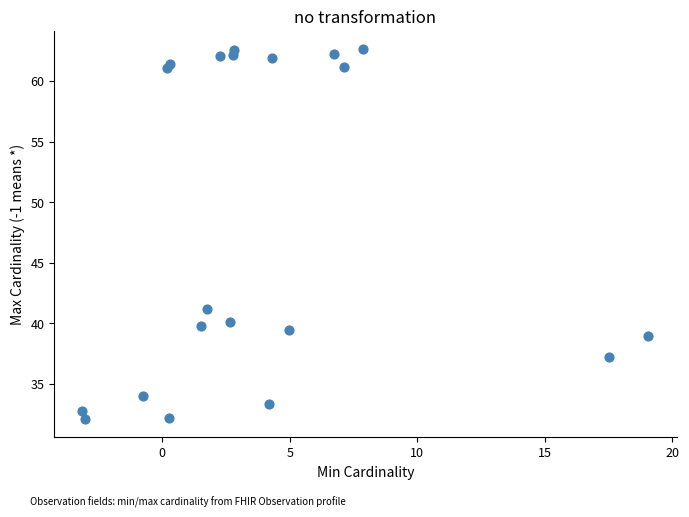

What Y value in the scatter plot is closest to 47?

41.2